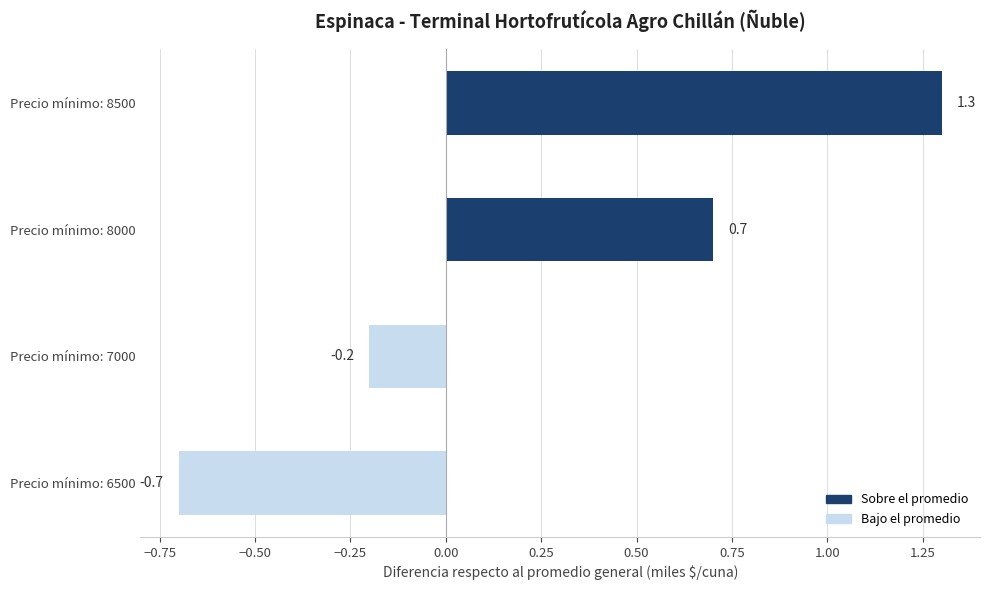

Rank the categories by value from highest to lowest.

Precio mínimo: 8500, Precio mínimo: 8000, Precio mínimo: 7000, Precio mínimo: 6500